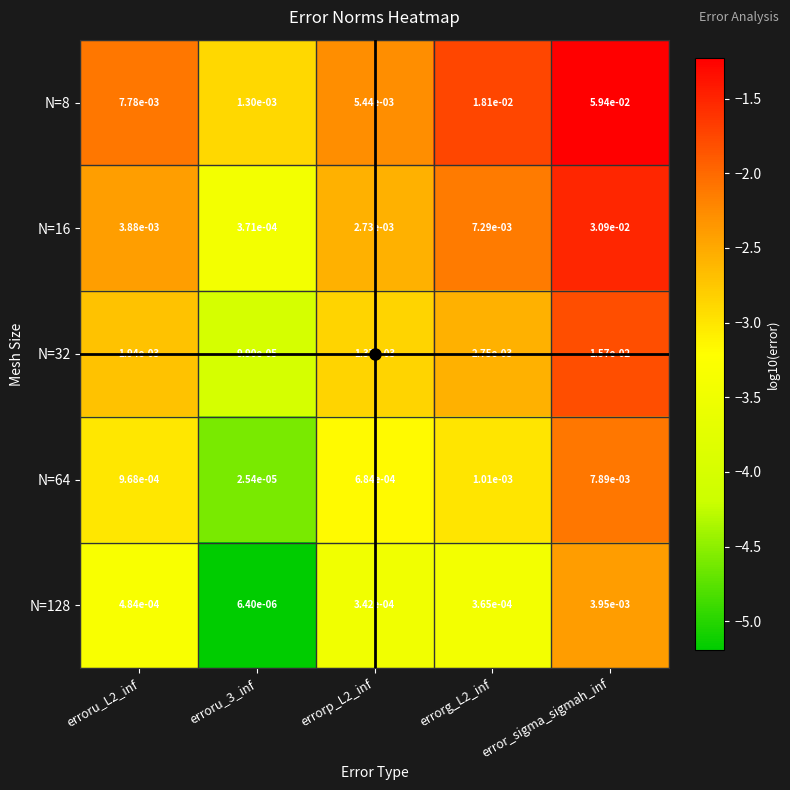

Which series has the largest total across all categories?

N=8